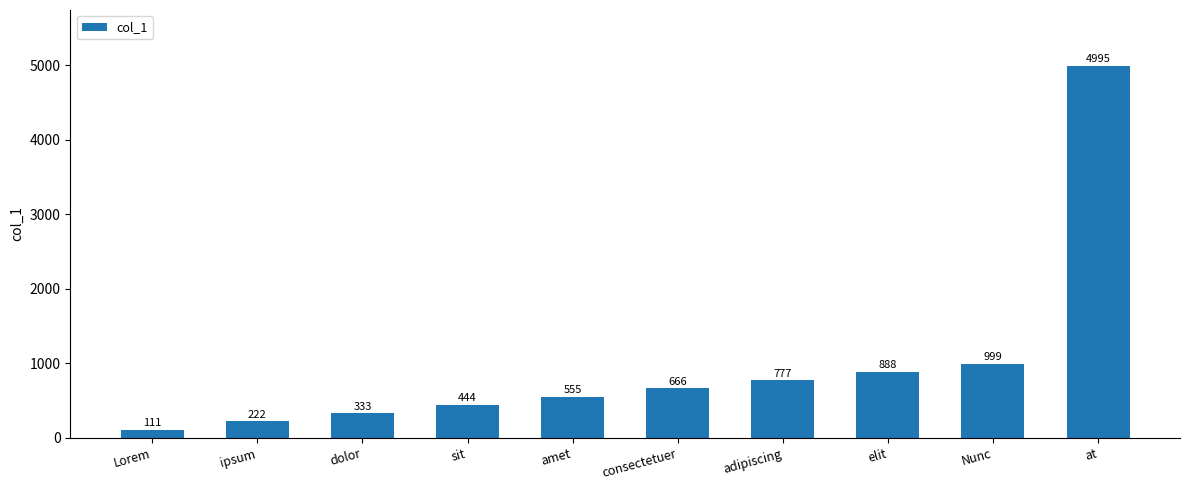

List the labels in order of value, largest first.

at, Nunc, elit, adipiscing, consectetuer, amet, sit, dolor, ipsum, Lorem